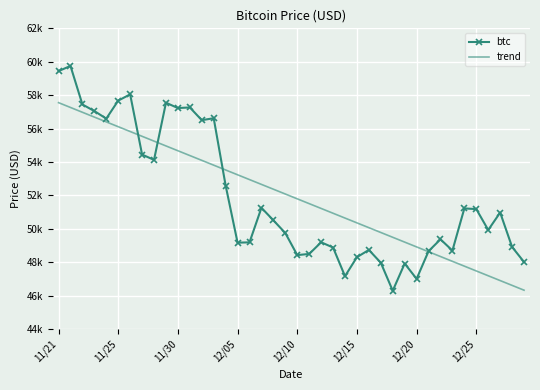

What is the minimum value for btc?

46296.0